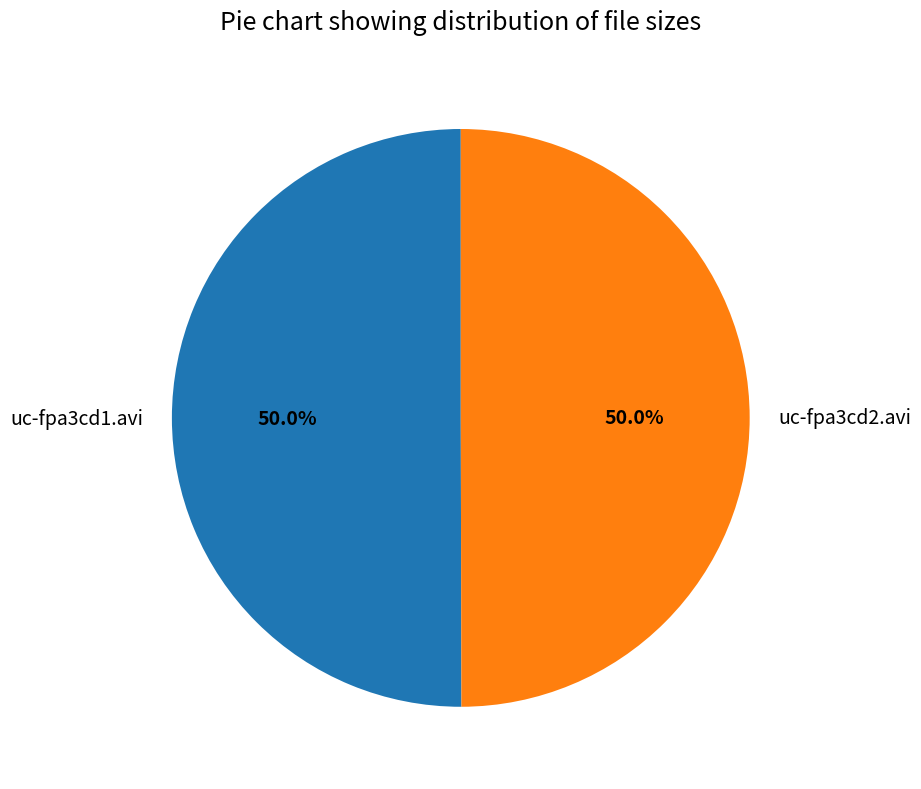

Approximately how many times larger is the value at uc-fpa3cd1.avi compared to uc-fpa3cd2.avi?

1.0